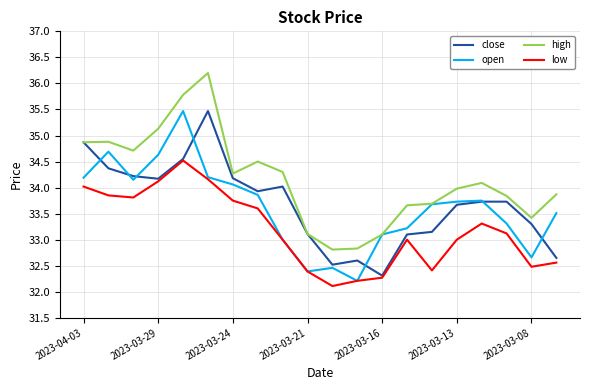

Which series has the largest total across all categories?

high